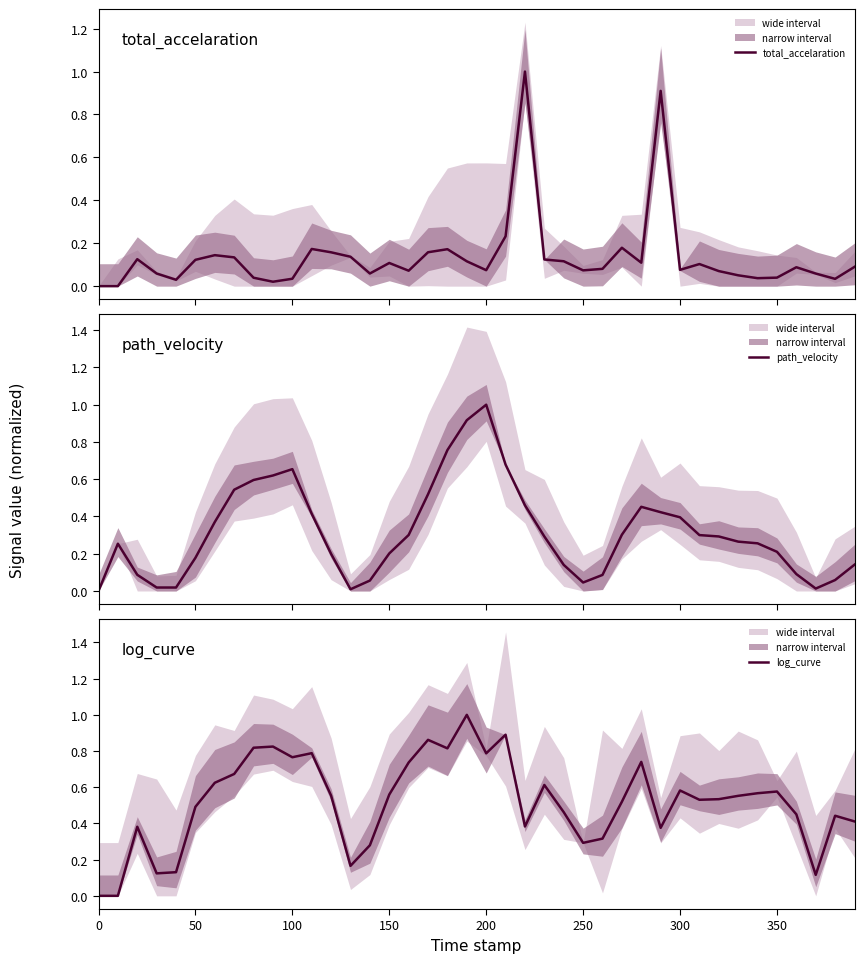

Reading left to right, transcribe all the data shown in this chart.

total_accelaration: 0.0	0.0	0.1	0.1	0.0	0.1	0.1	0.1	0.0	0.0	0.0	0.2	0.2	0.1	0.1	0.1	0.1	0.2	0.2	0.1	0.1	0.2	1.0	0.1	0.1	0.1	0.1	0.2	0.1	0.9	0.1	0.1	0.1	0.1	0.0	0.0	0.1	0.1	0.0	0.1
path_velocity: 0.0	0.3	0.1	0.0	0.0	0.2	0.4	0.5	0.6	0.6	0.7	0.4	0.2	0.0	0.1	0.2	0.3	0.5	0.8	0.9	1.0	0.7	0.5	0.3	0.1	0.0	0.1	0.3	0.5	0.4	0.4	0.3	0.3	0.3	0.3	0.2	0.1	0.0	0.1	0.1
log_curve: 0.0	0.0	0.4	0.1	0.1	0.5	0.6	0.7	0.8	0.8	0.8	0.8	0.6	0.2	0.3	0.6	0.7	0.9	0.8	1.0	0.8	0.9	0.4	0.6	0.5	0.3	0.3	0.5	0.7	0.4	0.6	0.5	0.5	0.6	0.6	0.6	0.5	0.1	0.4	0.4